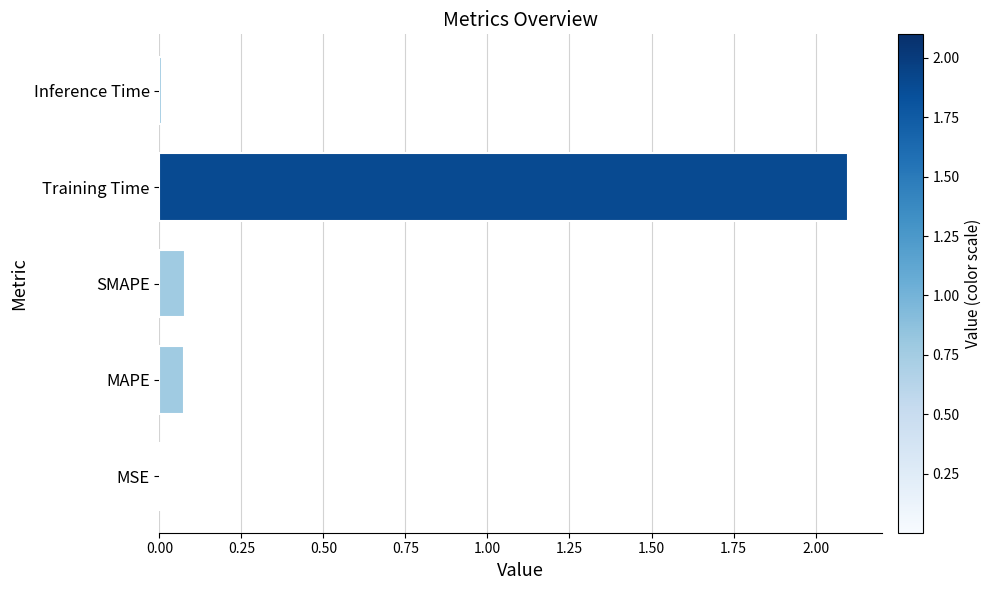

The chart shows a value of 2.1 at Training Time. True or false?

True